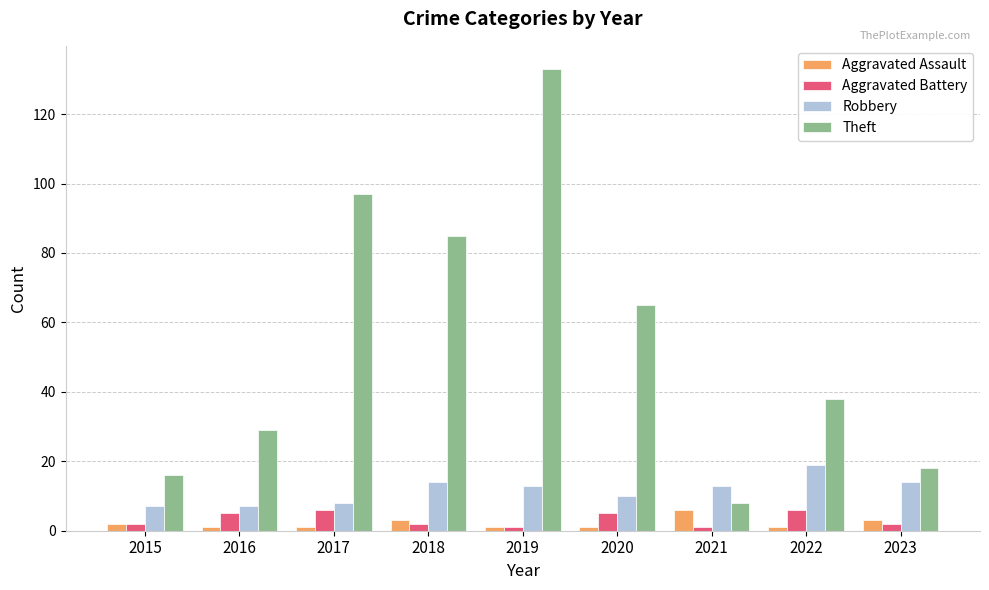

Is it true that Aggravated Assault equals 1 at 2020?

True